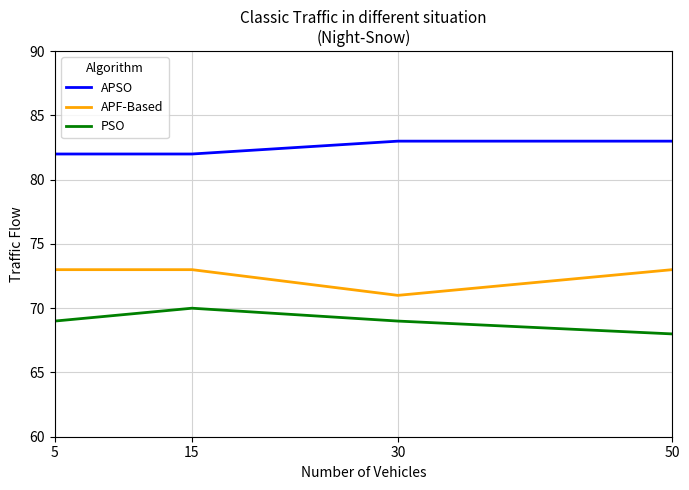

Rank the series by their average value, from lowest to highest.

PSO, APF-Based, APSO